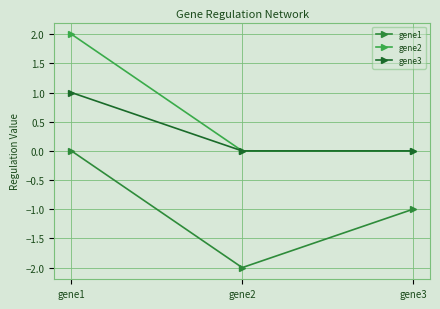

Which series has the largest range (max minus min)?

gene1